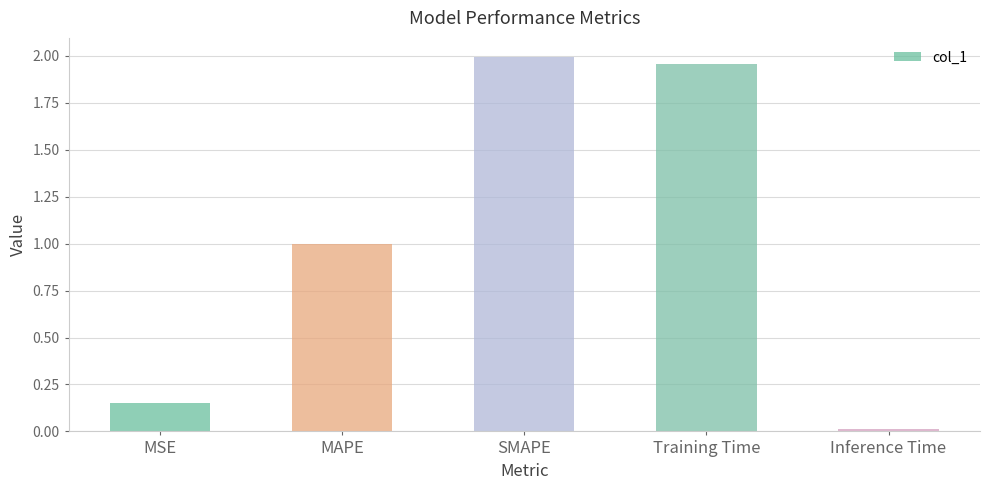

What is the average value?

1.0